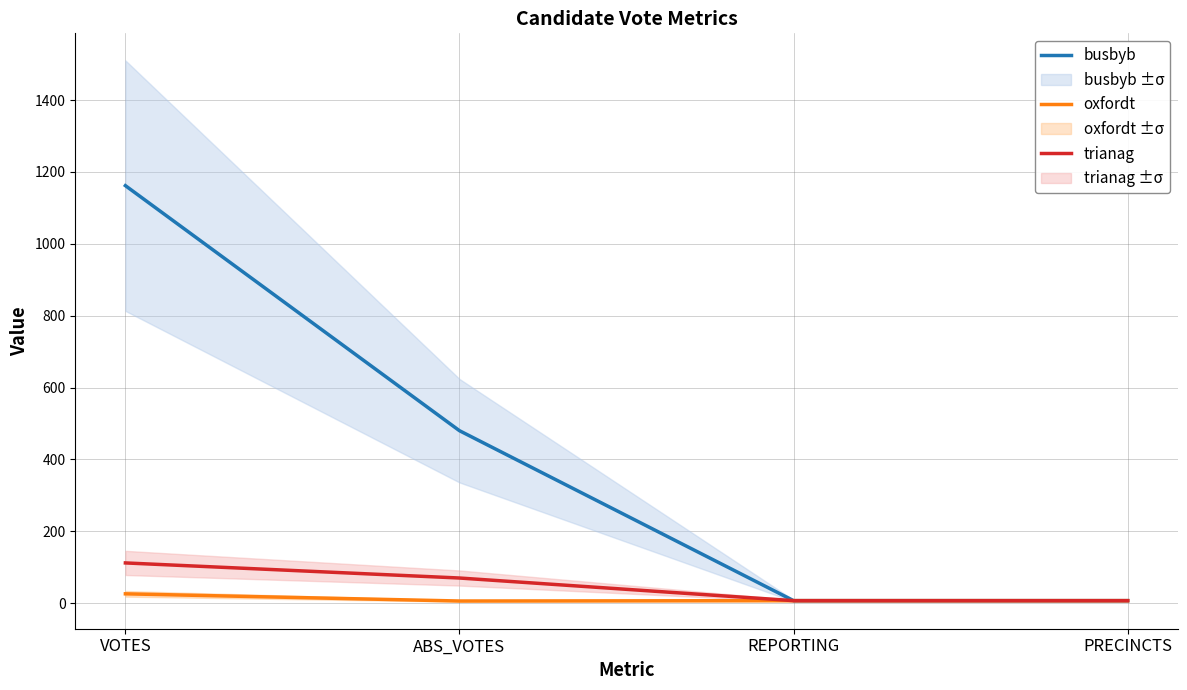

What are all the series names shown in the legend?

busbyb, oxfordt, trianag